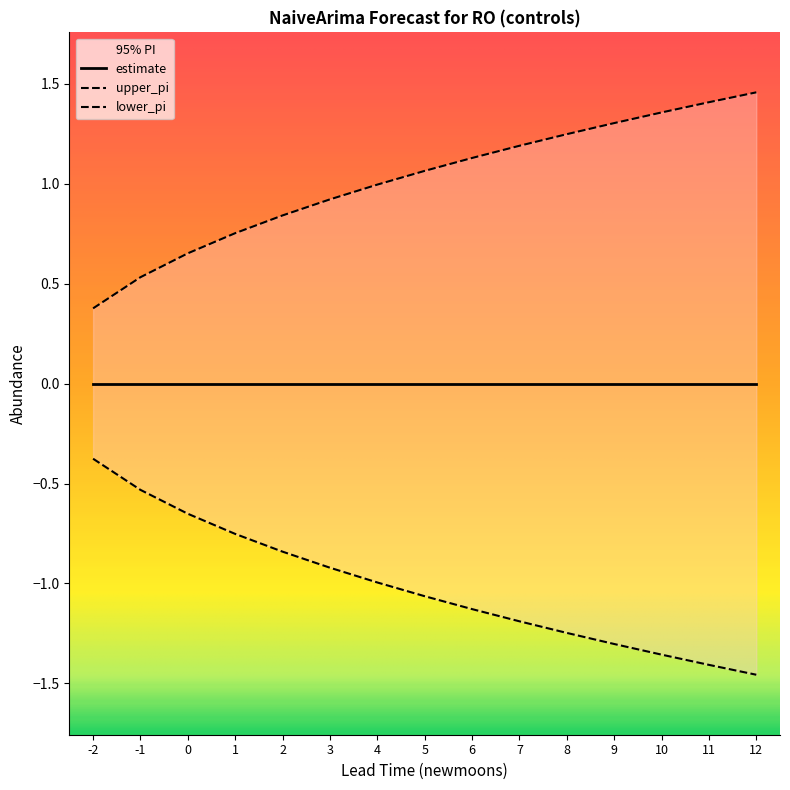

Reading left to right, extract all data points from this chart.

upper_pi: 0.4	0.5	0.7	0.8	0.8	0.9	1.0	1.1	1.1	1.2	1.2	1.3	1.4	1.4	1.5
lower_pi: -0.4	-0.5	-0.7	-0.8	-0.8	-0.9	-1.0	-1.1	-1.1	-1.2	-1.2	-1.3	-1.4	-1.4	-1.5